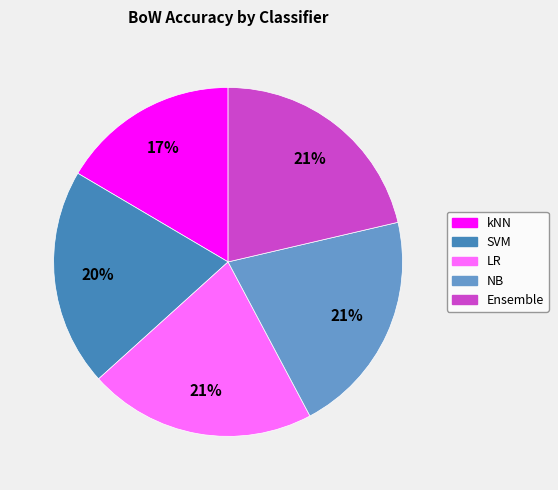

Is kNN the majority of the pie?

No